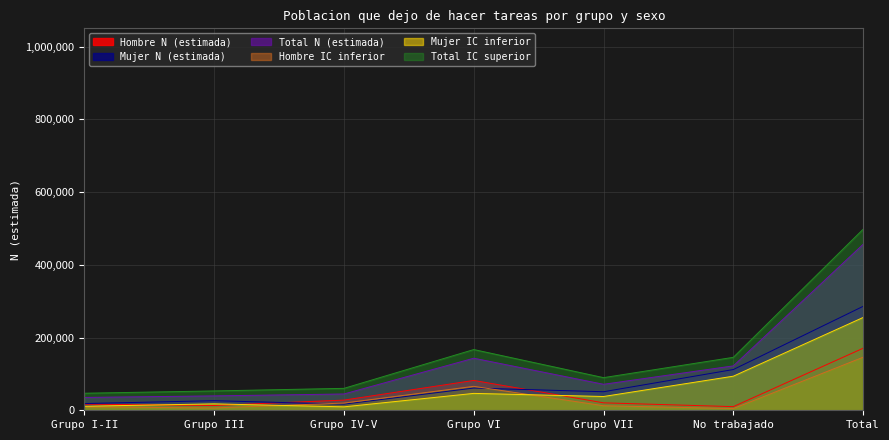

What is the label of the 2nd point from the left?

Grupo III